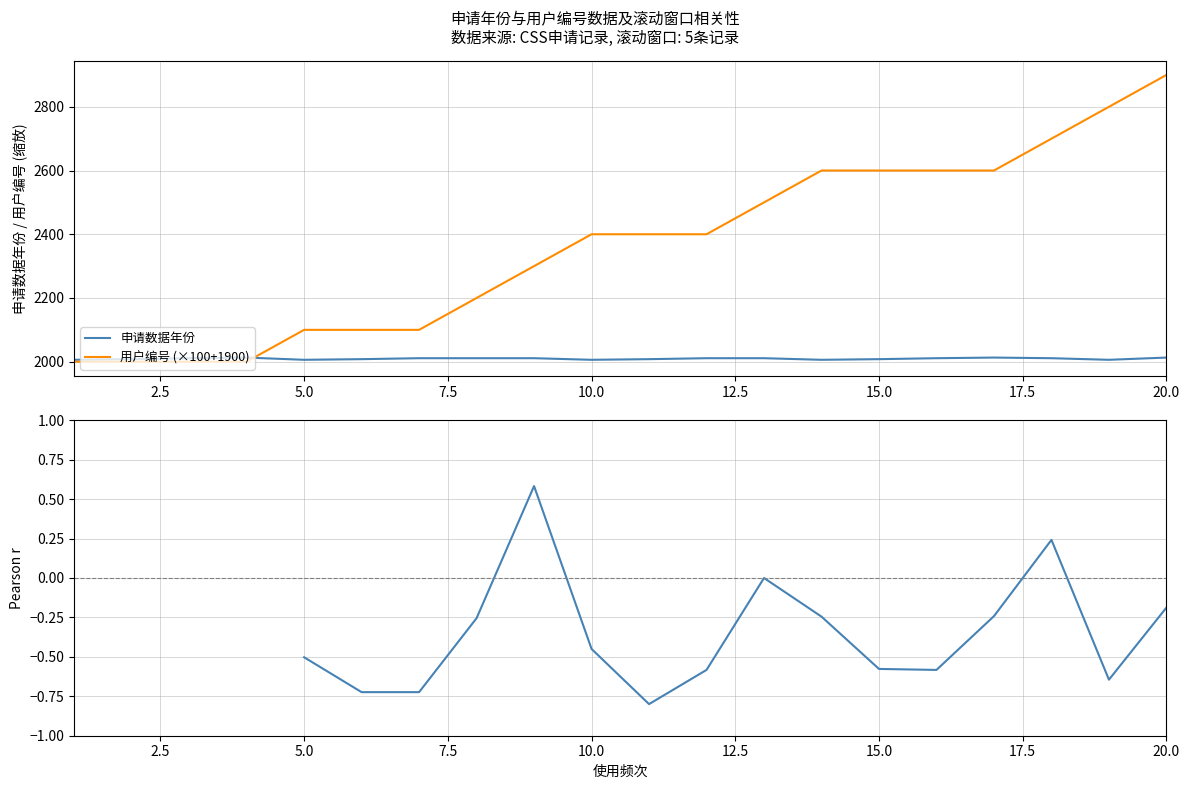

The 用户编号 (×100+1900) series shows 2900 at 20.0. True or false?

True